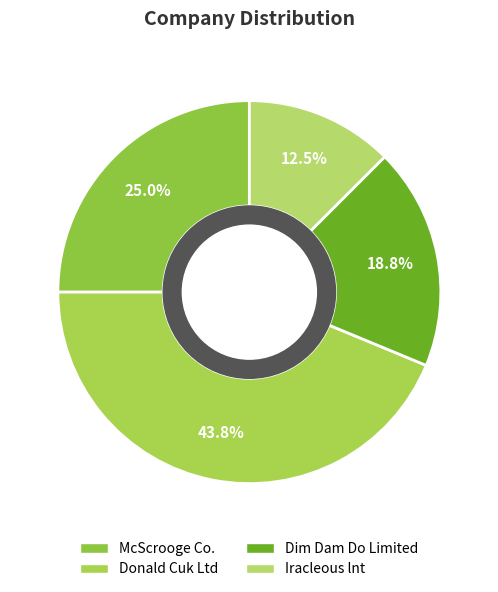

True or false: Iracleous lnt accounts for 12% of the total.

True